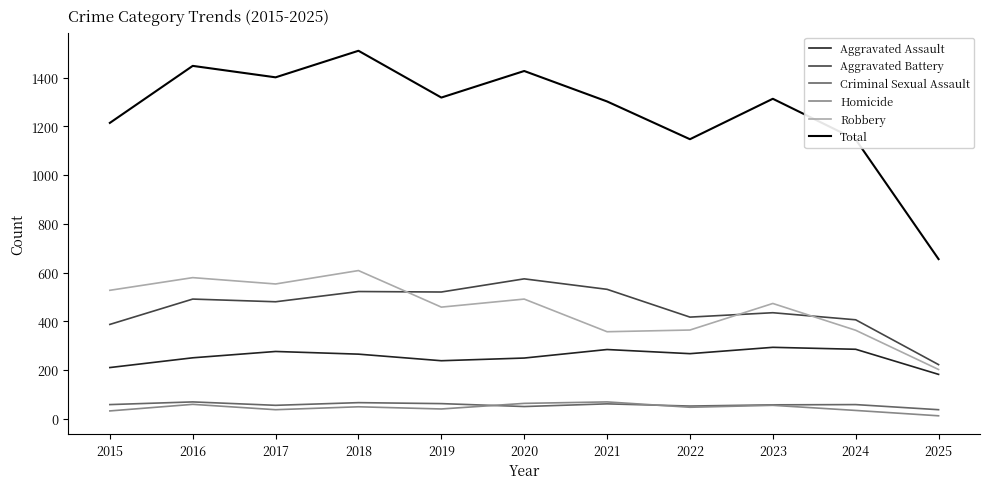

Which series has the largest range (max minus min)?

Total